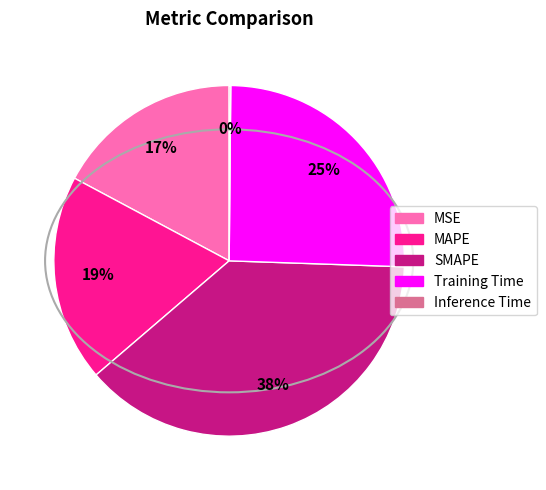

What is the largest slice in the pie chart?

SMAPE